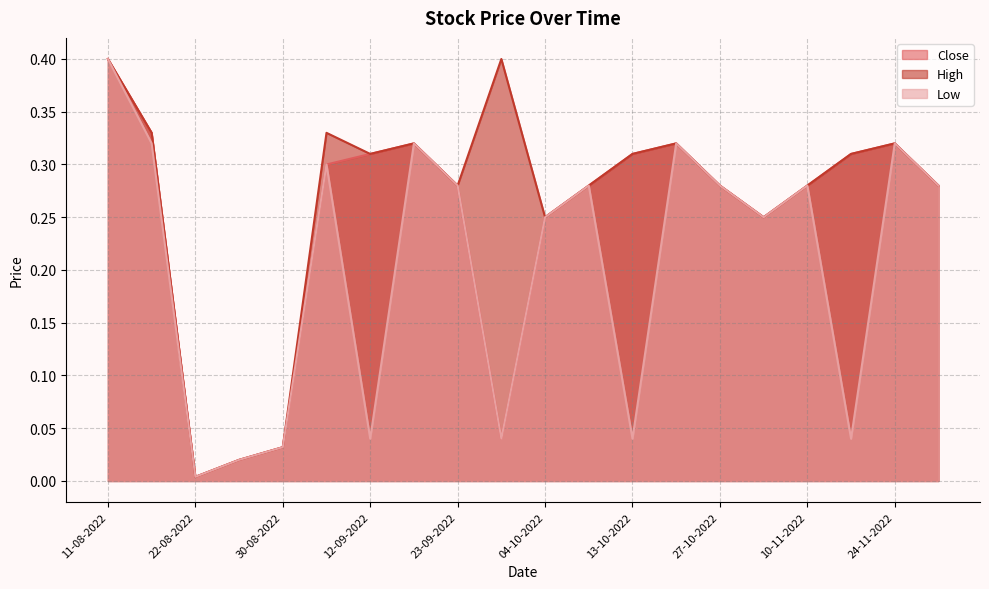

What is the label of the 2nd point from the left?

18-08-2022